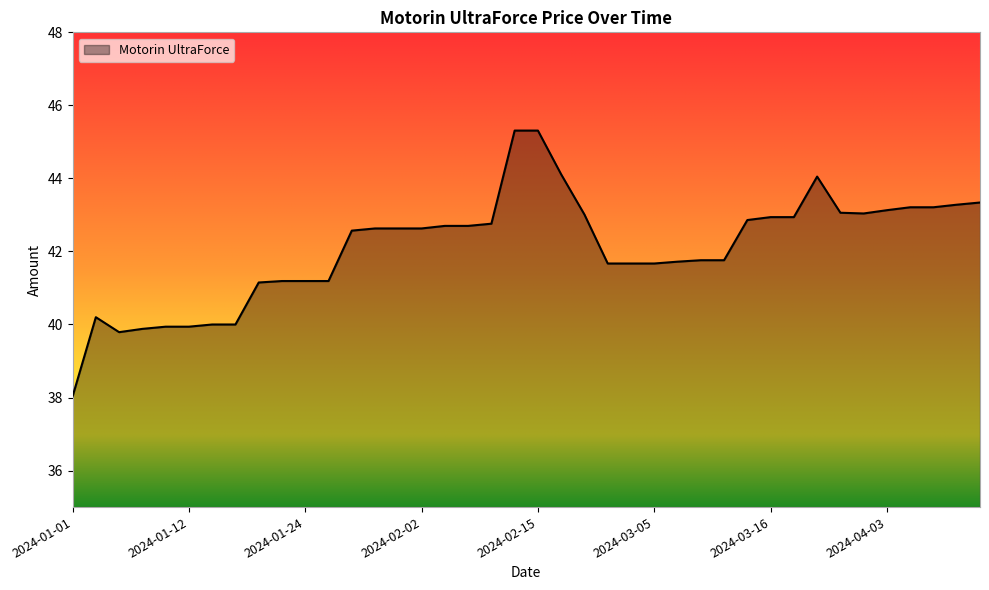

What is the minimum value shown in the chart?

38.0